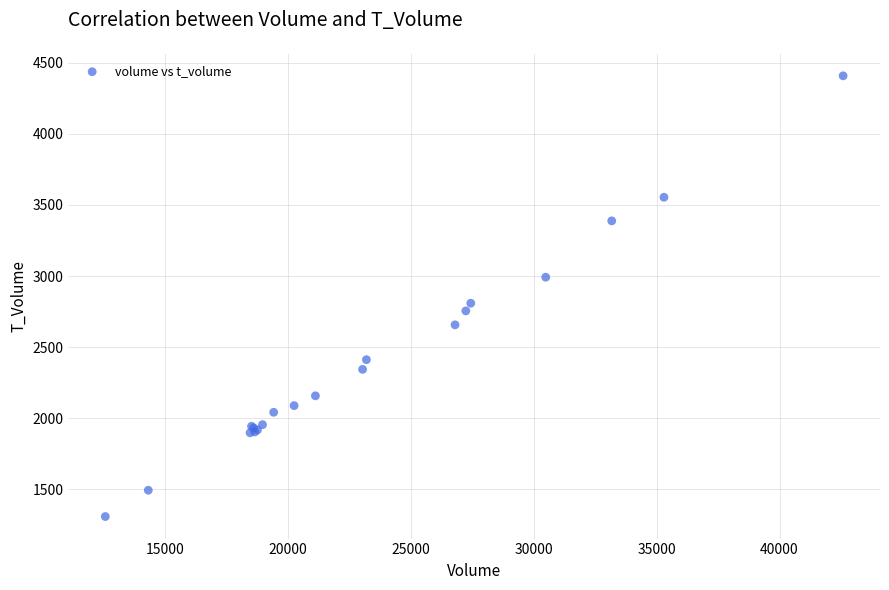

What Y value in the scatter plot is closest to 2858?

2809